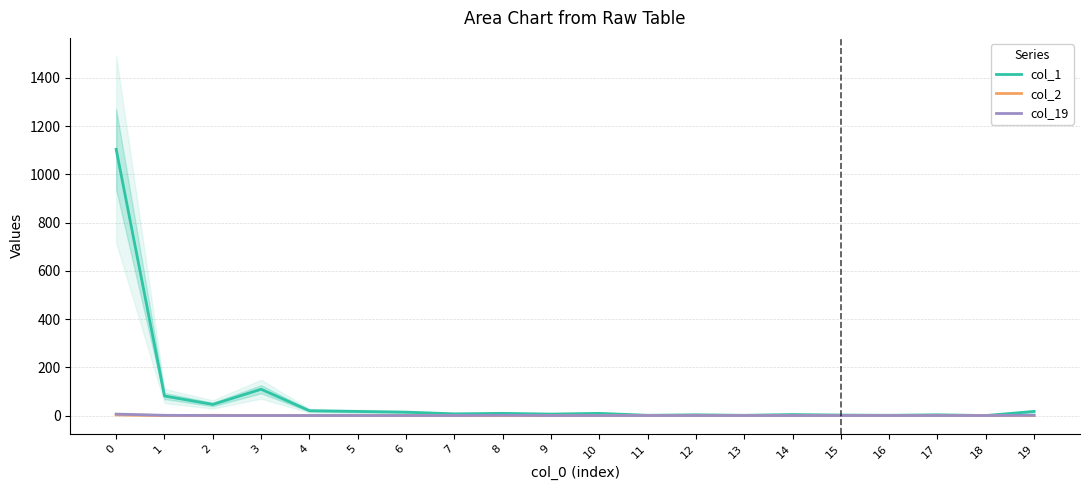

How many values in the col_19 series exceed 0?

4